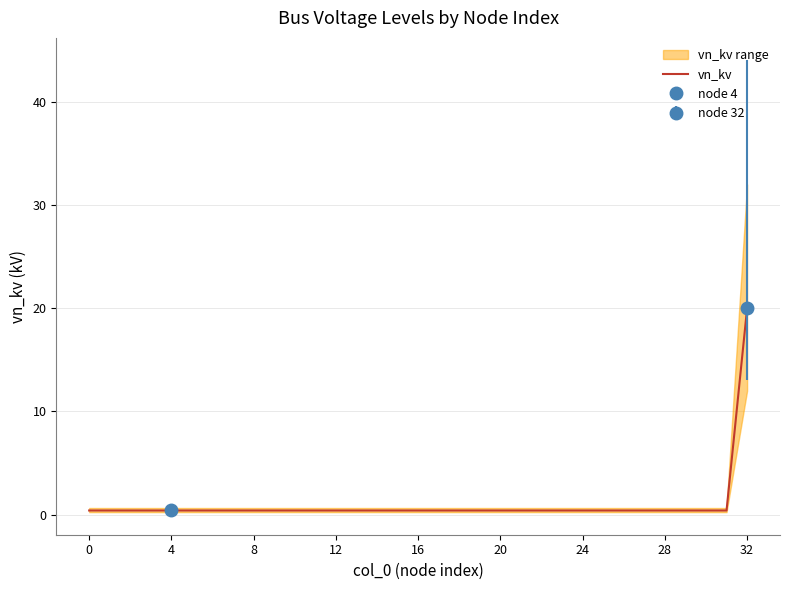

What is the difference between the maximum and minimum values?

19.6